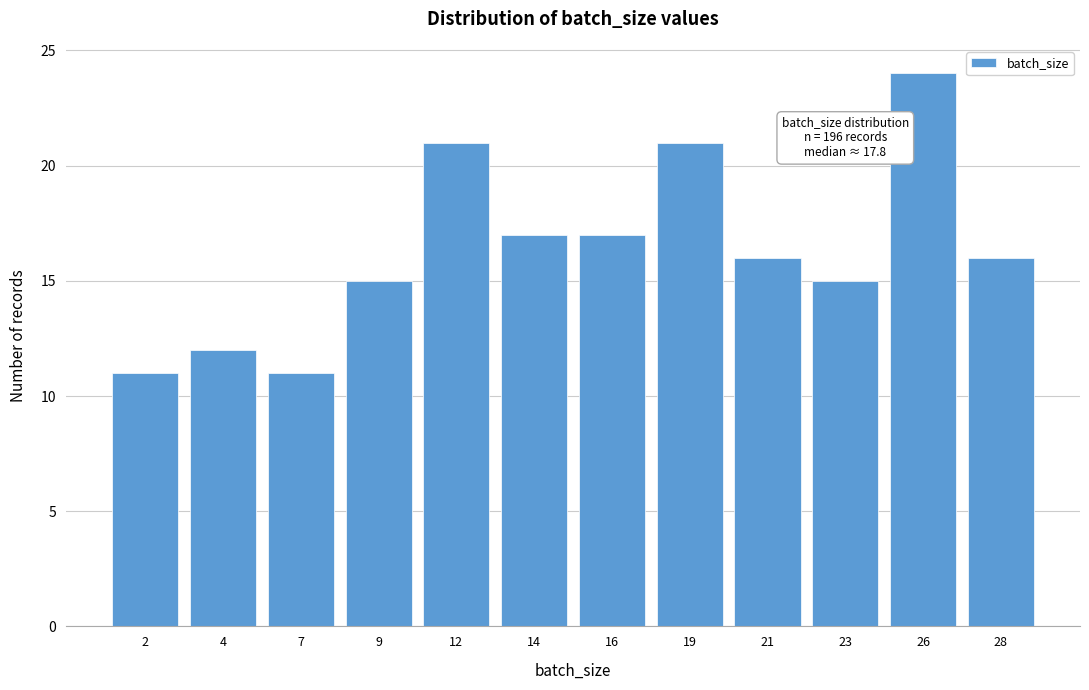

Reading left to right, list all the values displayed in this chart.

11	12	11	15	21	17	17	21	16	15	24	16